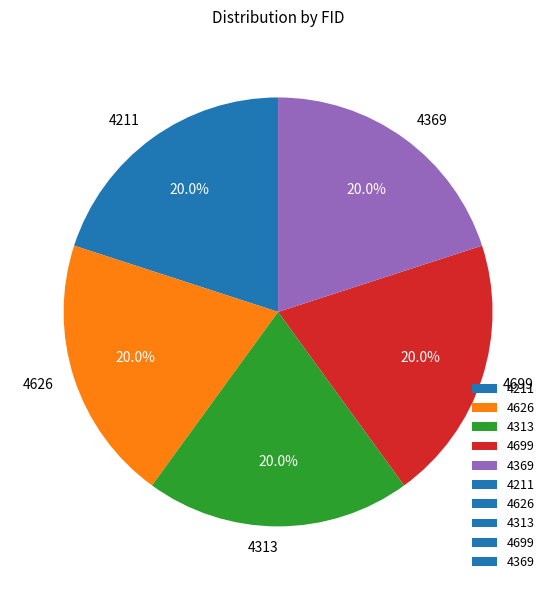

What is the total percentage of 4313 and 4626?

40.0%